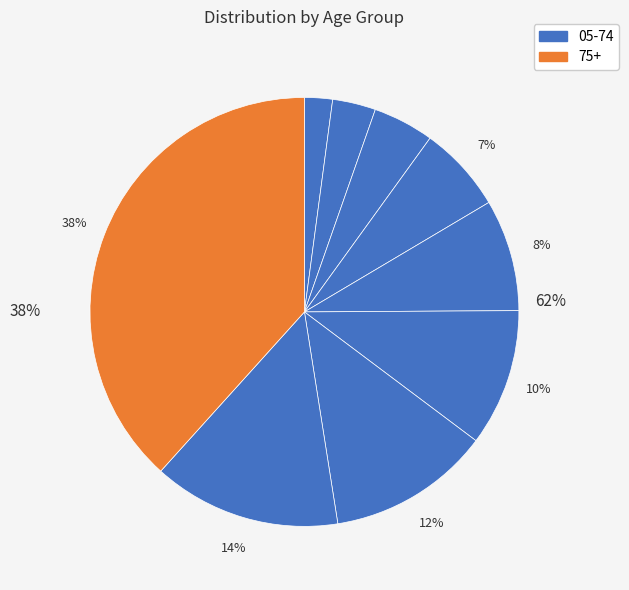

Is it true that 55-64 is 1% of the pie?

False